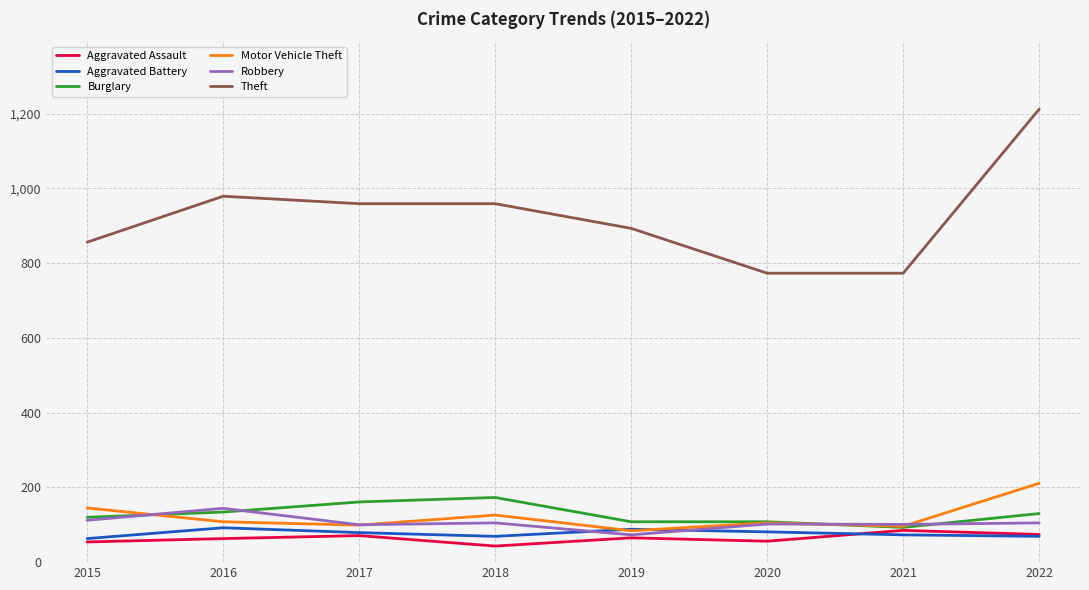

What is the difference between the highest and lowest values at 2019?

828